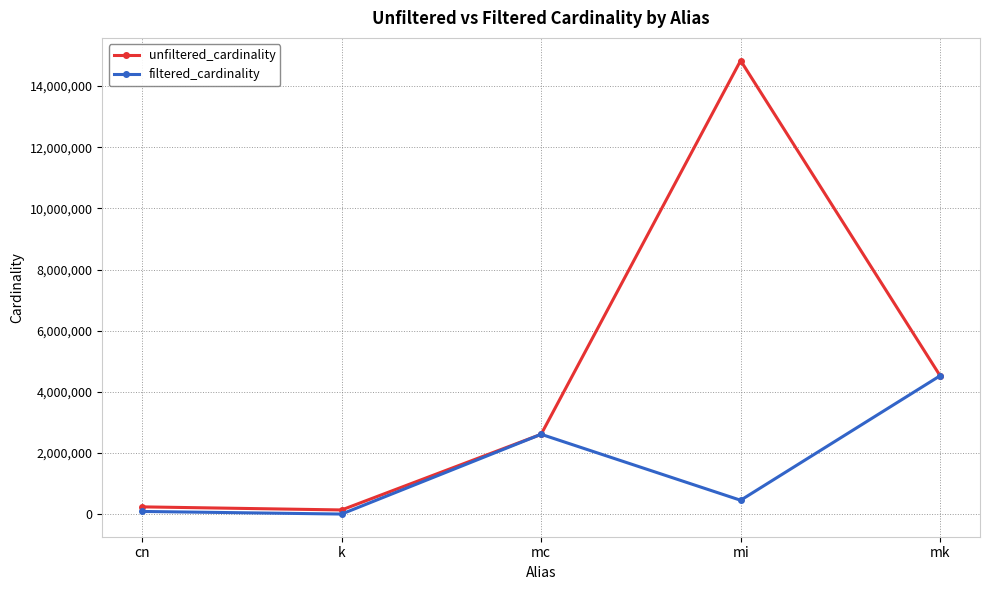

Between mc and mi, which series saw the biggest shift?

unfiltered_cardinality